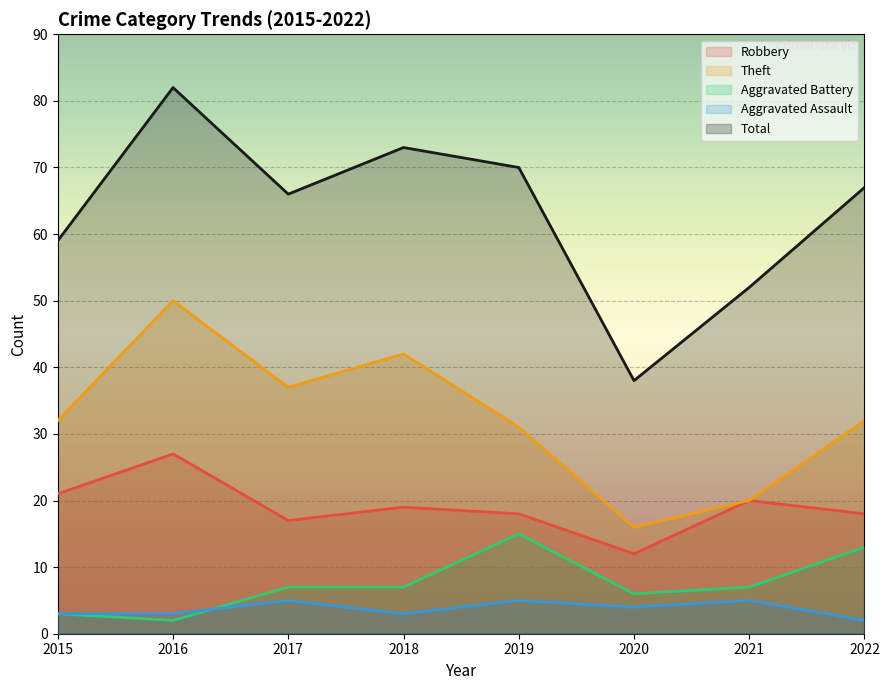

How many categories are shown in the chart?

8